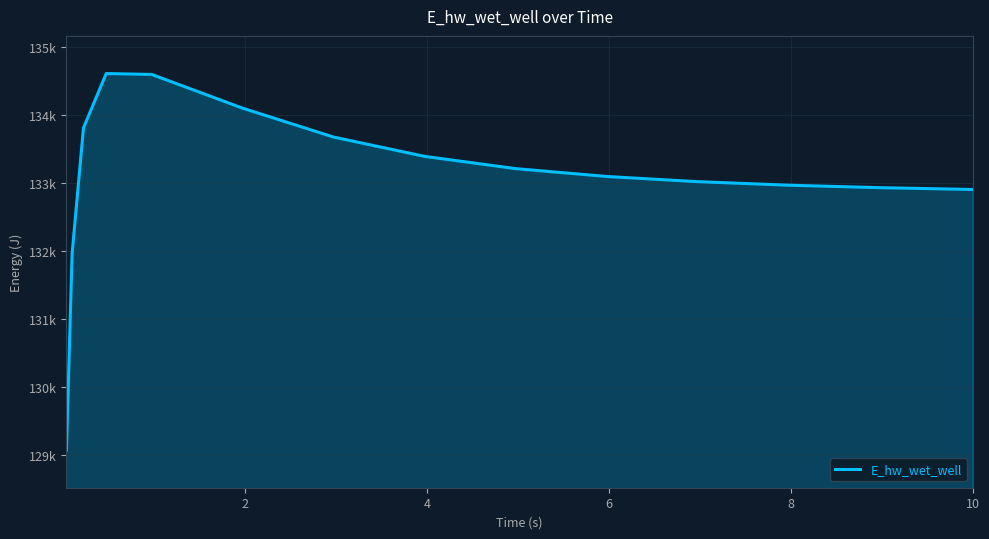

Does the chart display data point markers on the line(s)?

No